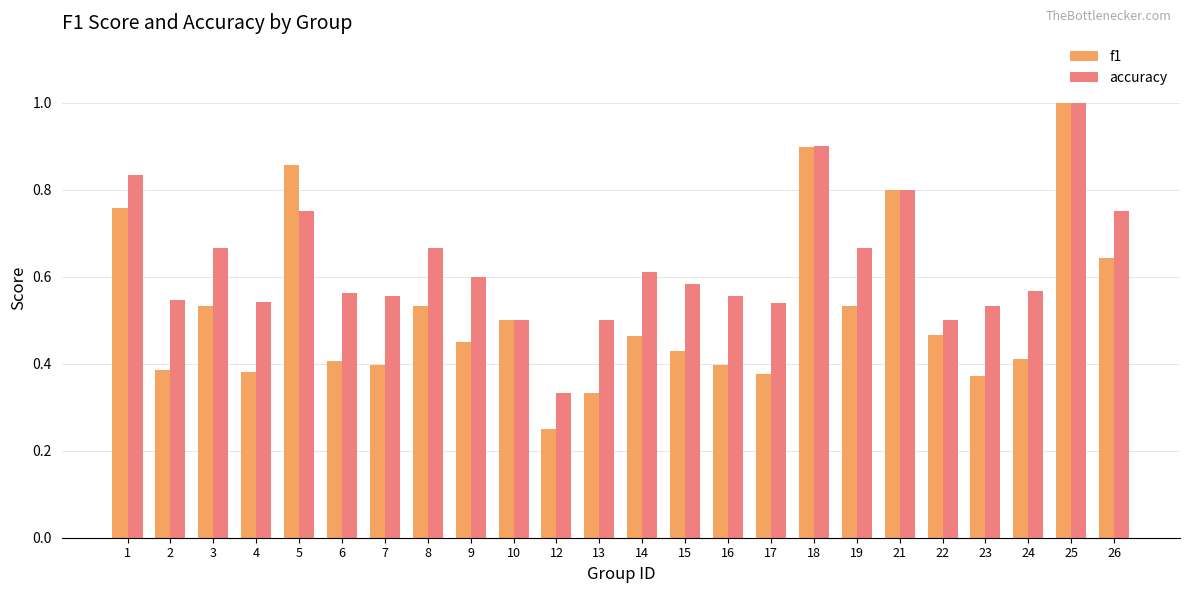

What is the total value across all series at 10?

1.0